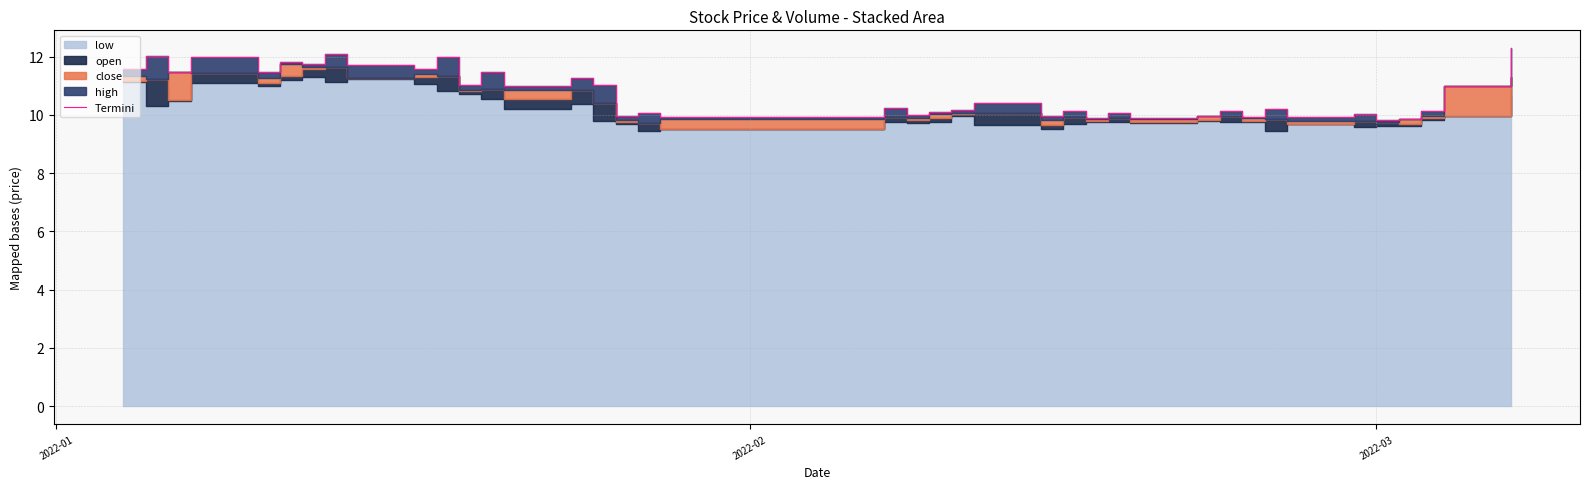

How many lines are shown in the chart?

1